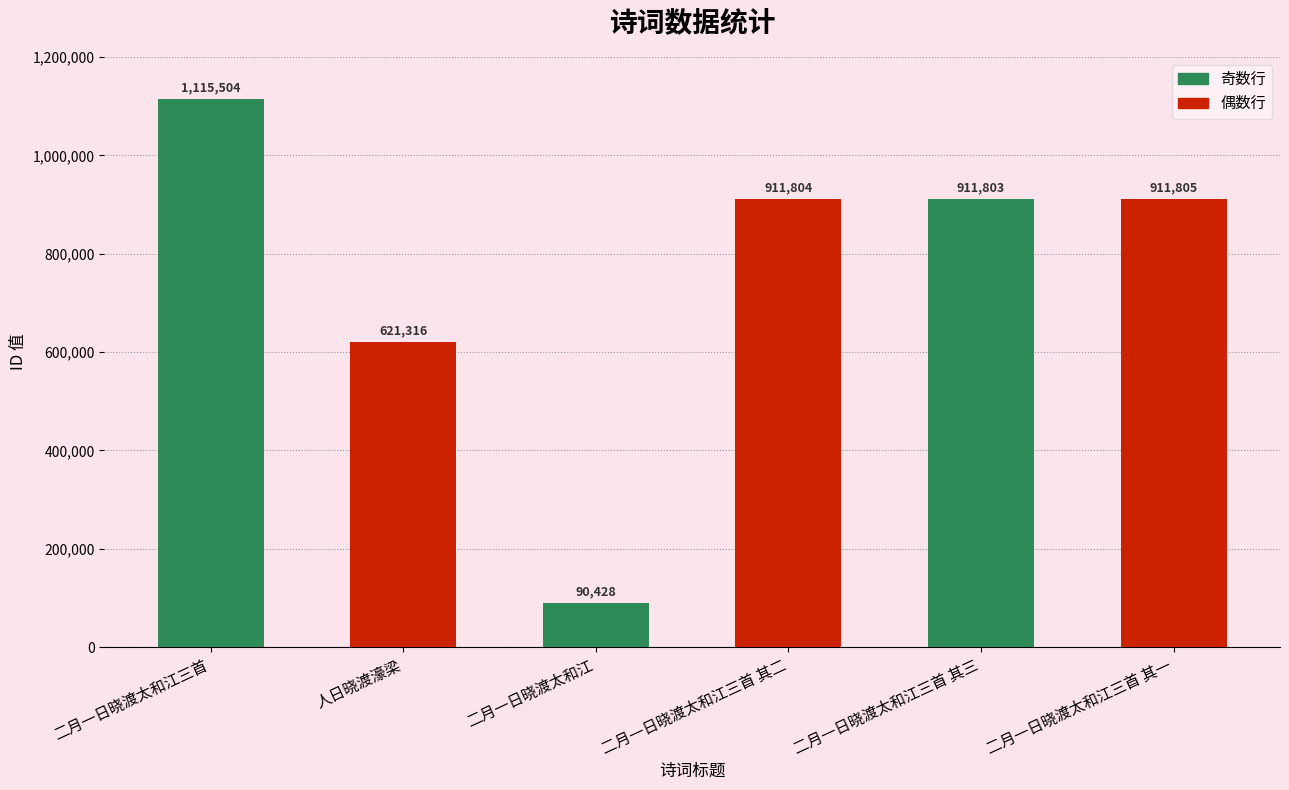

Count the number of categories in the chart.

6